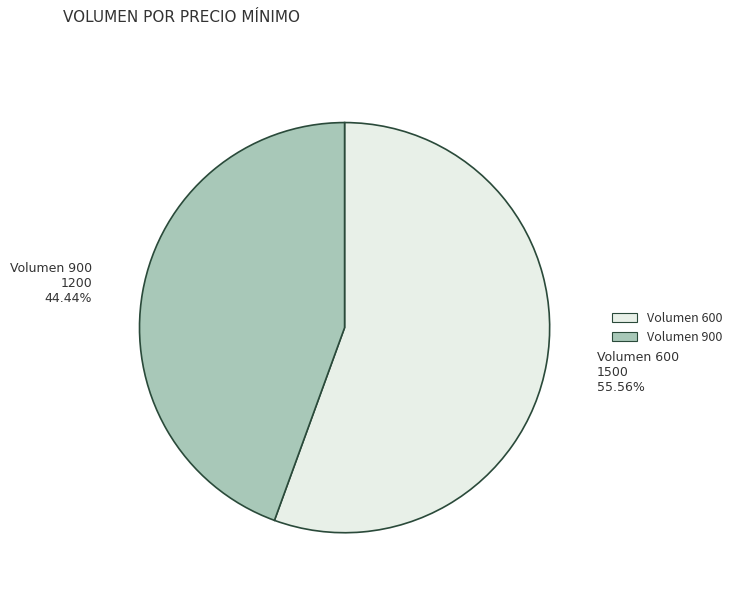

Between Volumen 600 1500 55.56% and Volumen 900 1200 44.44%, which is larger?

Volumen 600 1500 55.56%